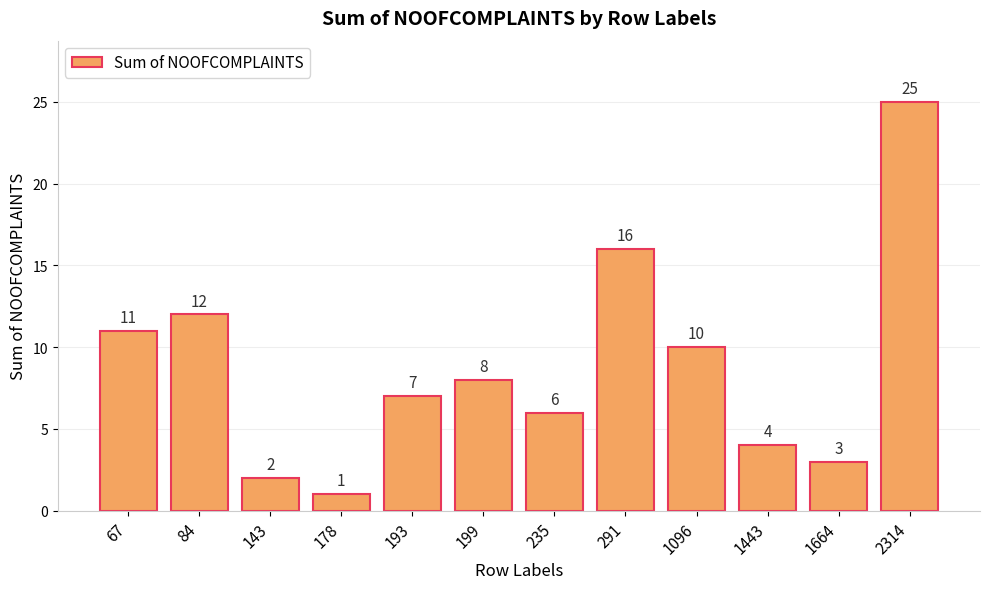

List the labels in order of value, smallest first.

178, 143, 1664, 1443, 235, 193, 199, 1096, 67, 84, 291, 2314